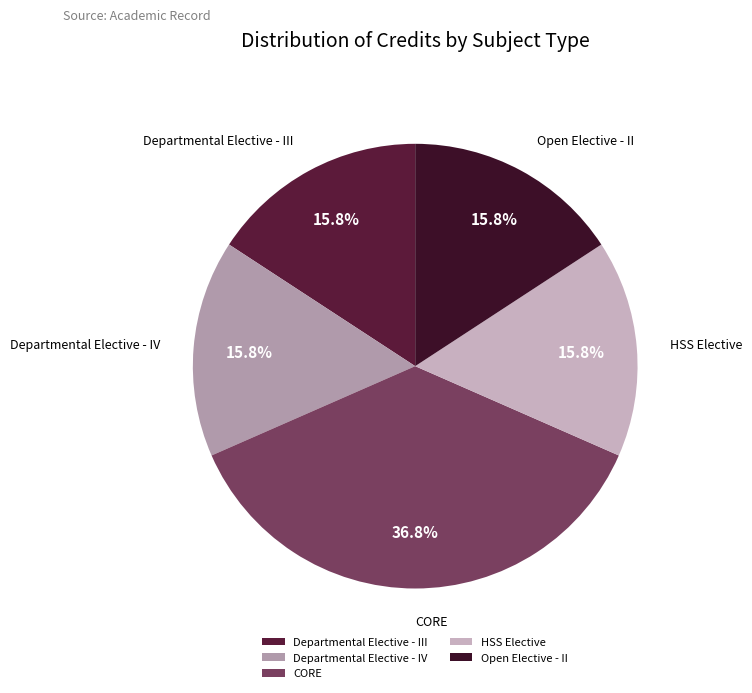

What percentage is NOT represented by Departmental Elective - IV?

84.2%